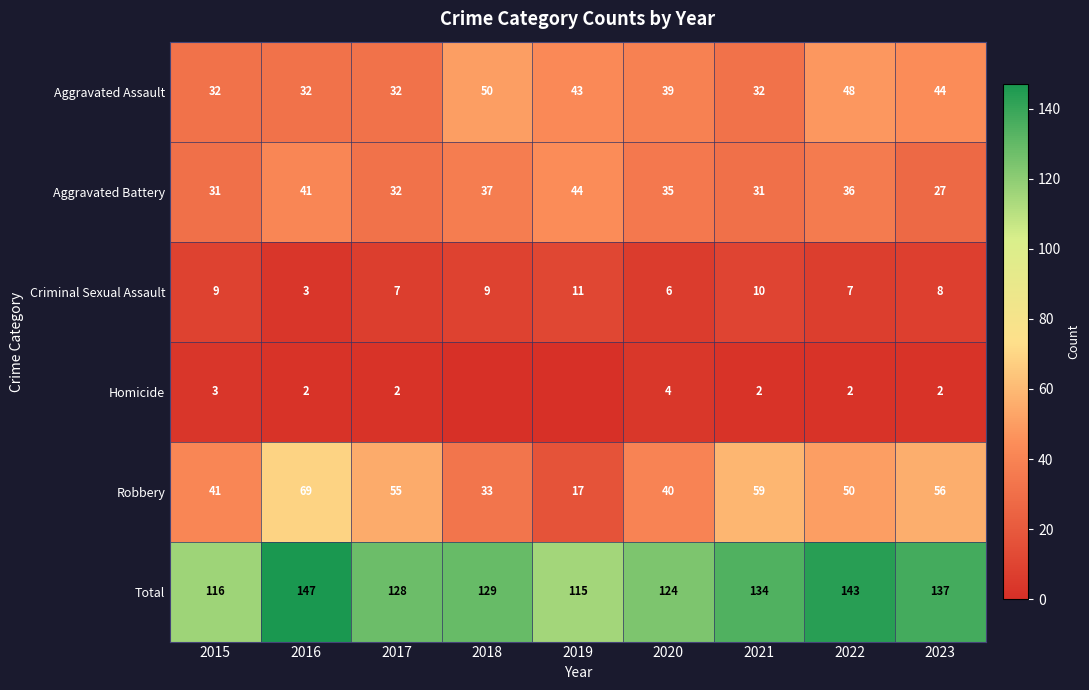

At which category is the sum across all series the highest?

2016